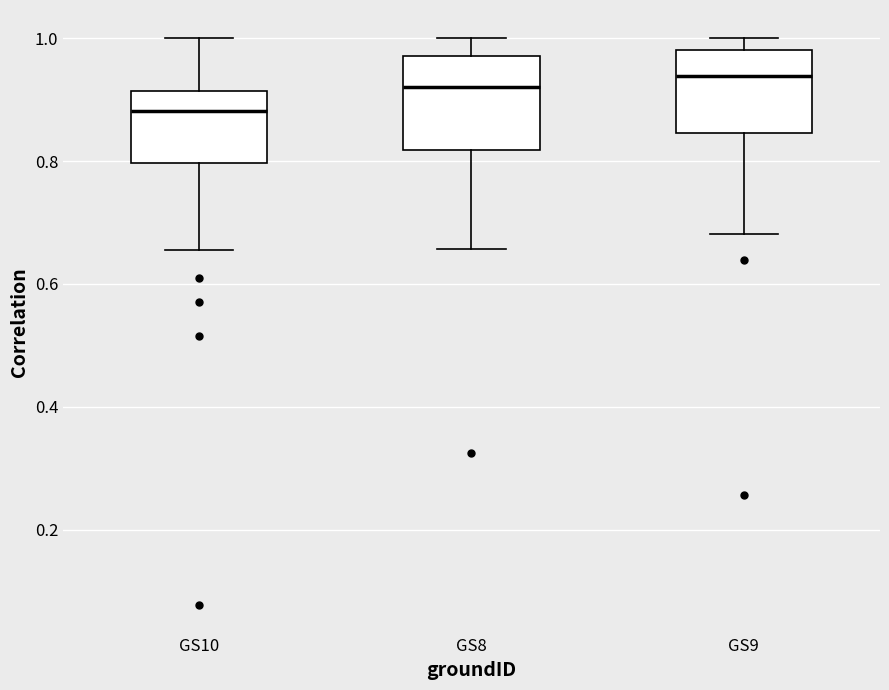

Reading left to right, read every box against the y-axis: the position of its median line, the range the box covers, and the ends of its whiskers. The values are not printed on the chart, so give them approximately, as read against the axis.

GS10: median 0.88, box 0.80 to 0.92, whiskers 0.66 to 1.00
GS8: median 0.92, box 0.82 to 0.98, whiskers 0.66 to 1.00
GS9: median 0.94, box 0.84 to 0.98, whiskers 0.68 to 1.00